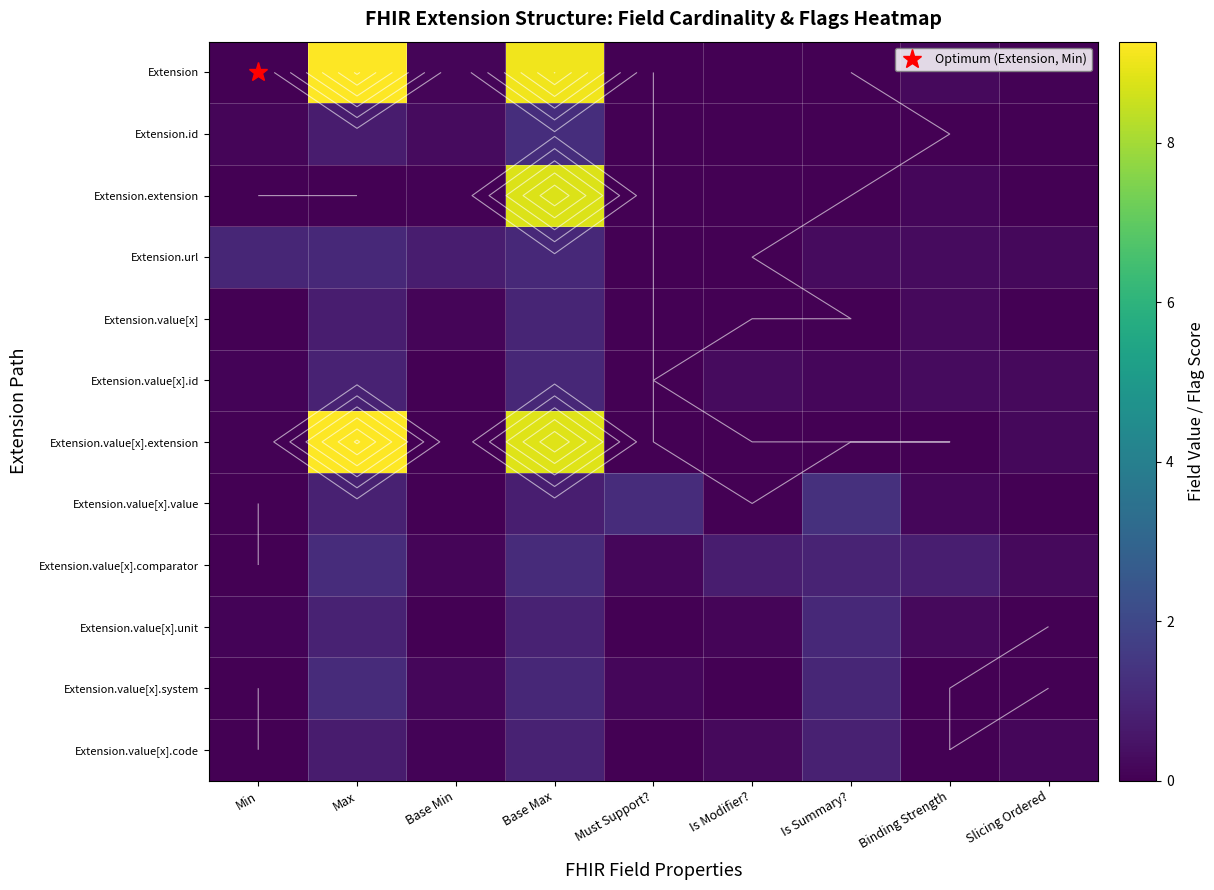

True or false: Extension.value[x].unit has a value of 1.3 at Max.

False